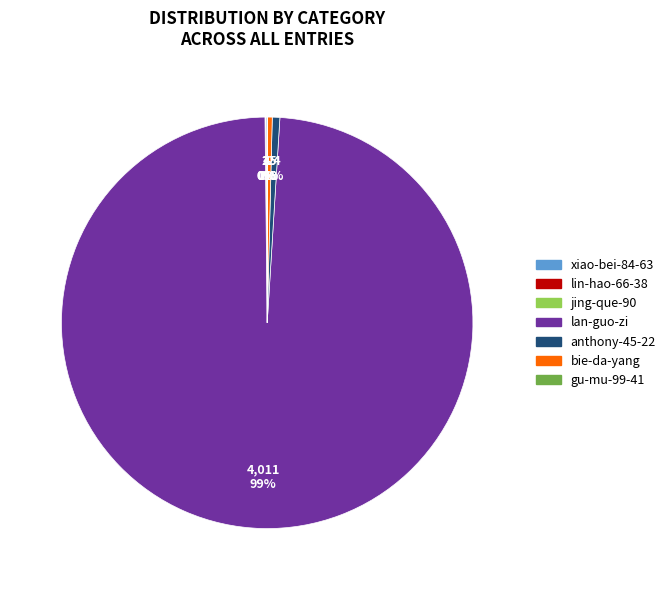

To the nearest percent, what is the difference between the largest and smallest slice percentages?

99%